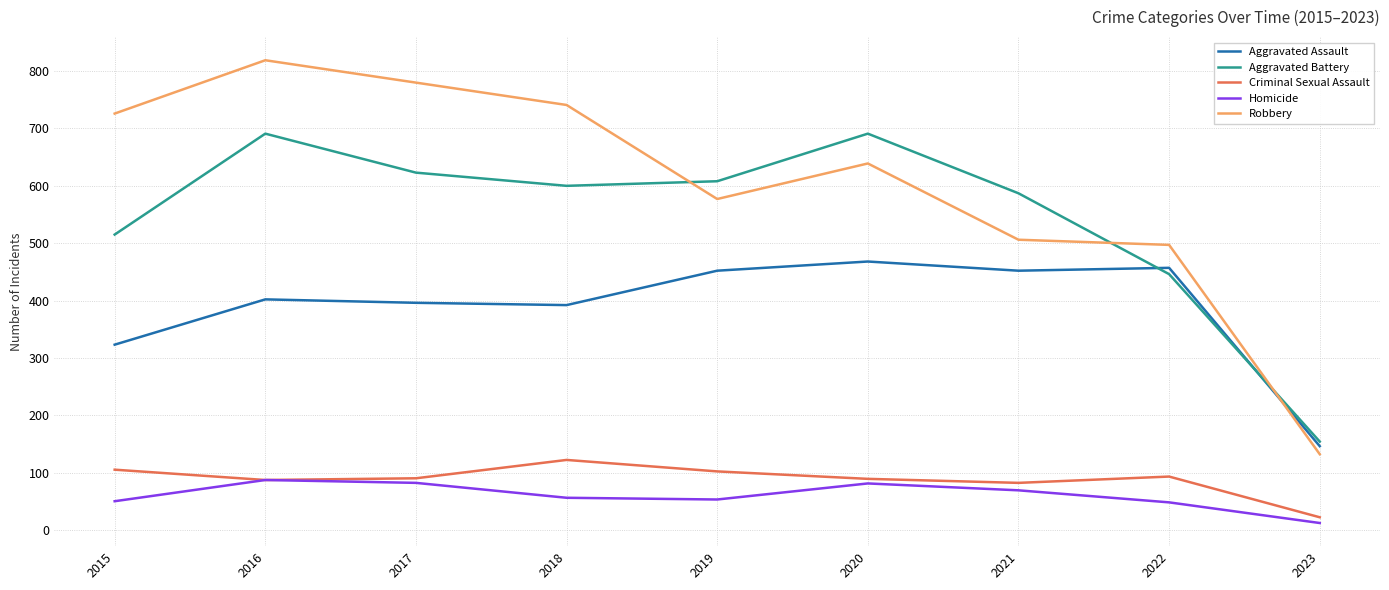

What is the difference between the Criminal Sexual Assault values at 2022 and 2015?

12